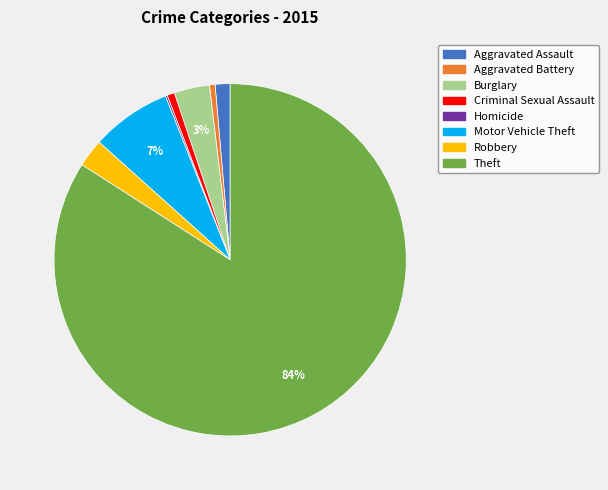

To the nearest percent, what percentage of the pie is Aggravated Battery?

1%